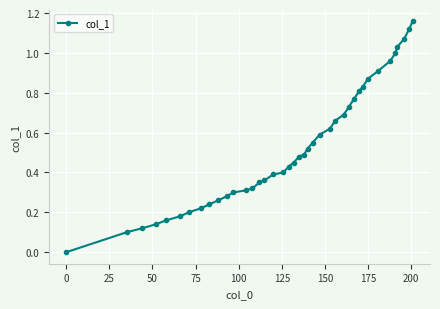

What is the sum of all values?

21.1